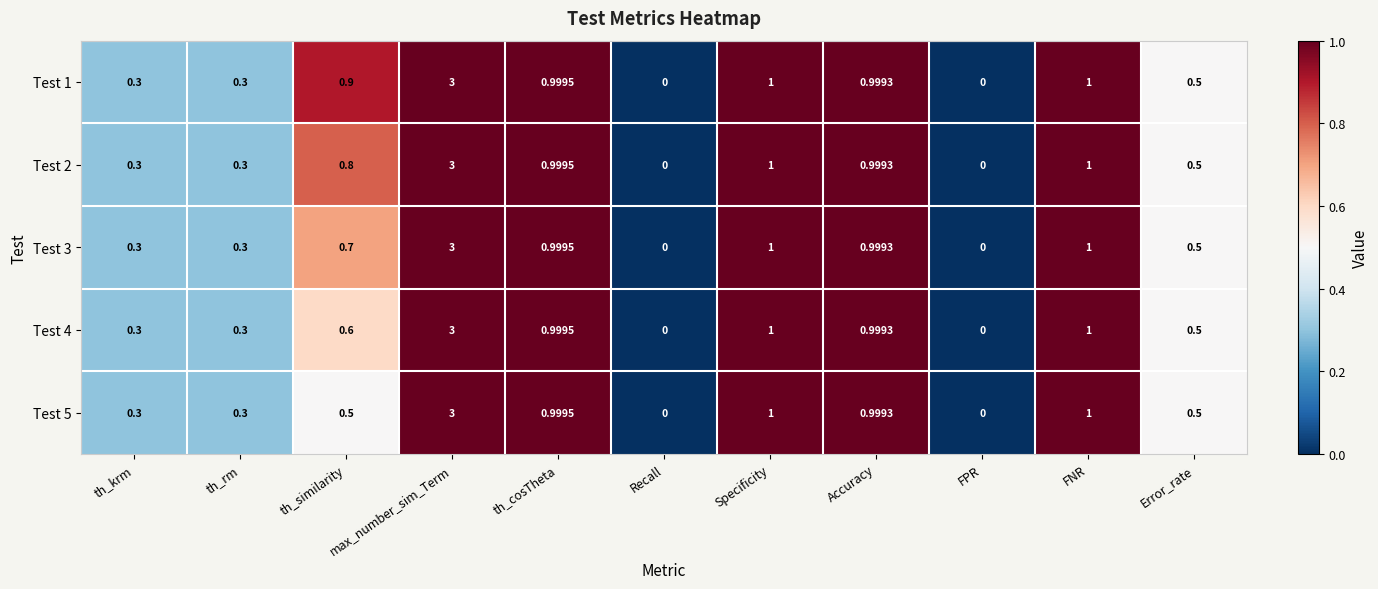

At which category is the sum across all series the highest?

max_number_sim_Term